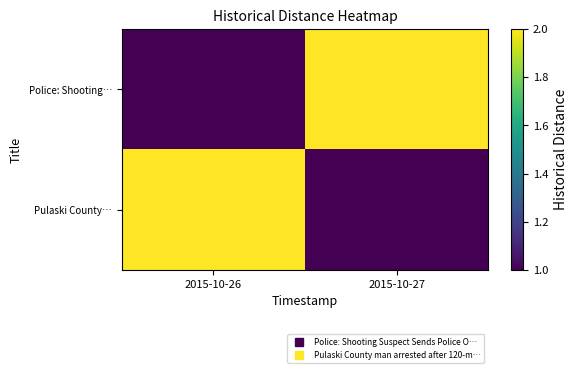

How many series are shown in this chart?

2